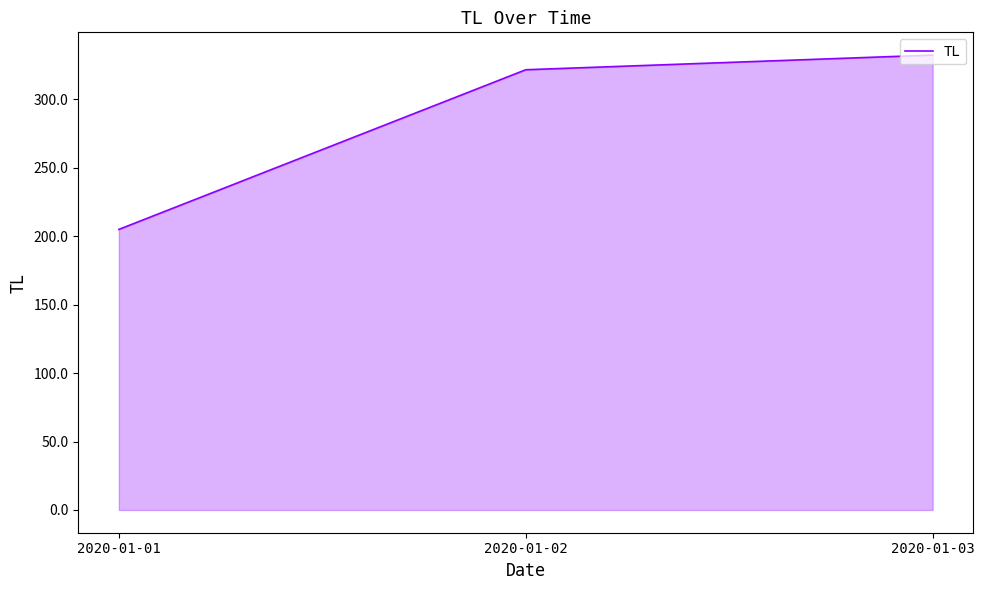

How many series are shown in this chart?

1